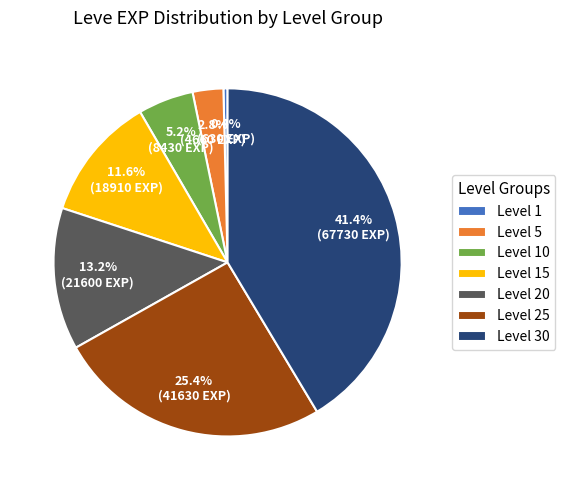

To the nearest percent, what percentage of the pie is Level 20?

13%